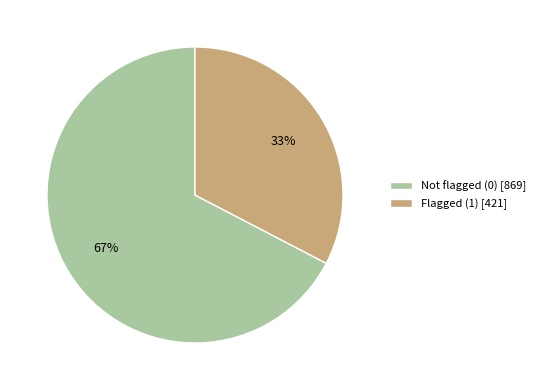

Which category has the smallest portion of the pie?

Flagged (1) [421]